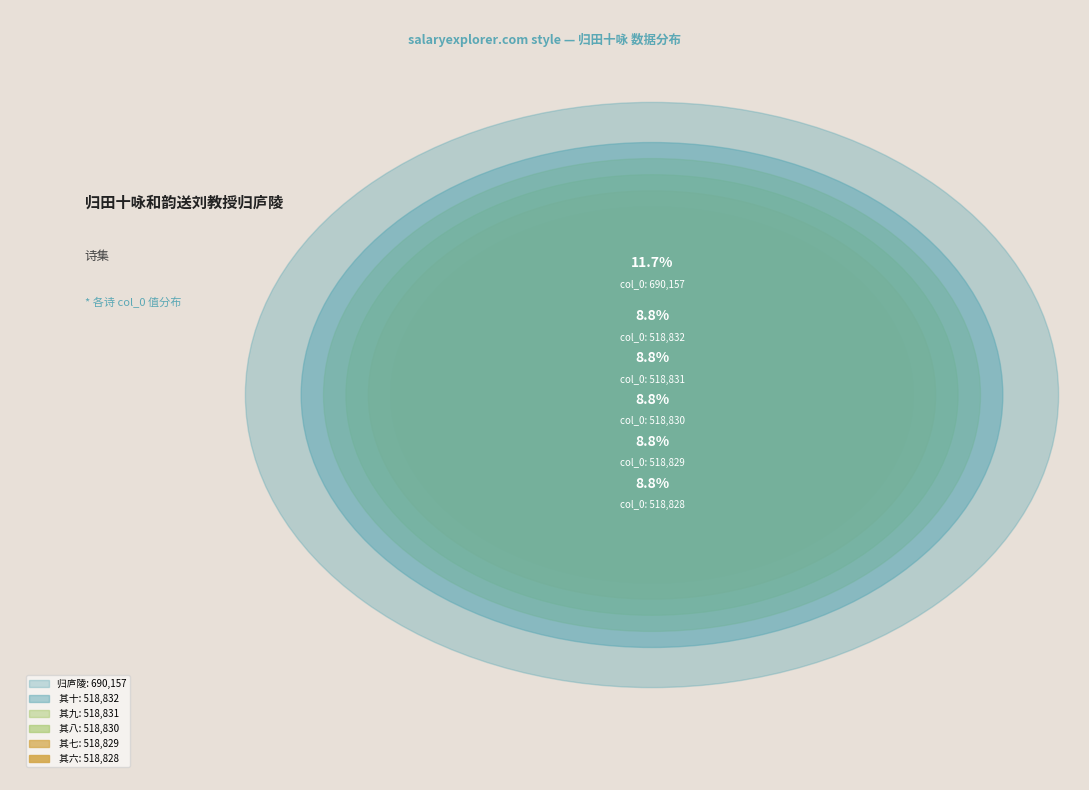

Is 归田十咏和韵送刘教授归庐陵 其六 the majority of the pie?

No